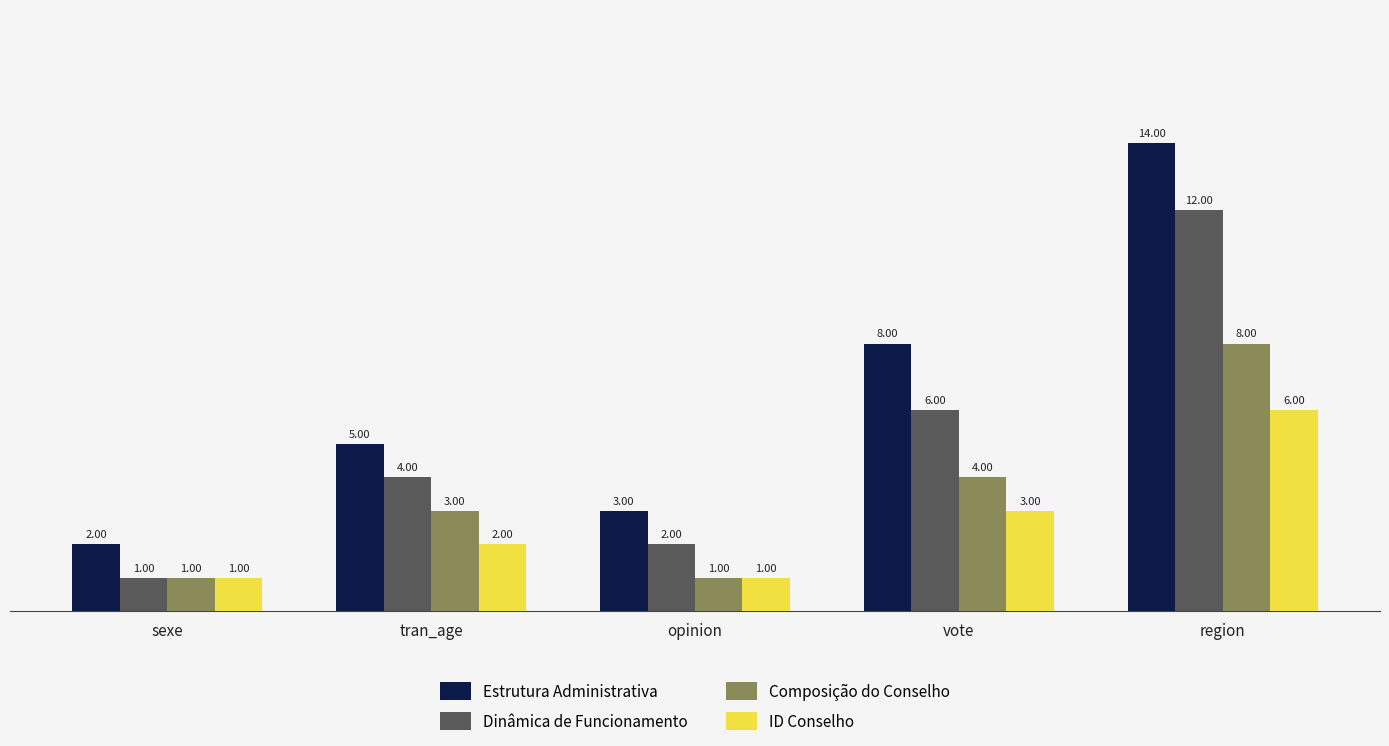

Count the number of data series in this chart.

4